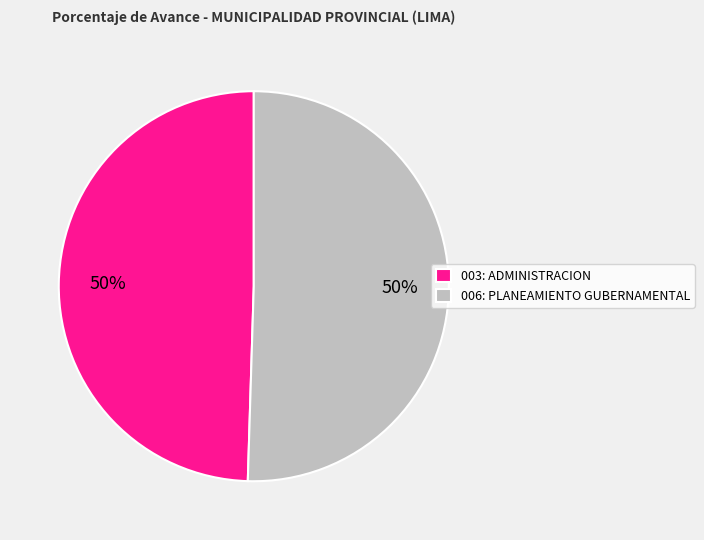

What percentage is the 006: PLANEAMIENTO GUBERNAMENTAL slice, to the nearest percent?

50%